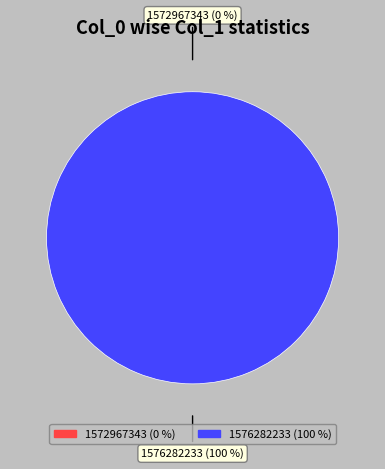

Rank the categories by value from lowest to highest.

1572967343, 1576282233